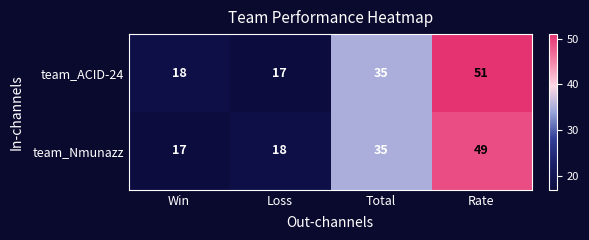

What is the difference between the second highest and second lowest values in the team_Nmunazz series?

17